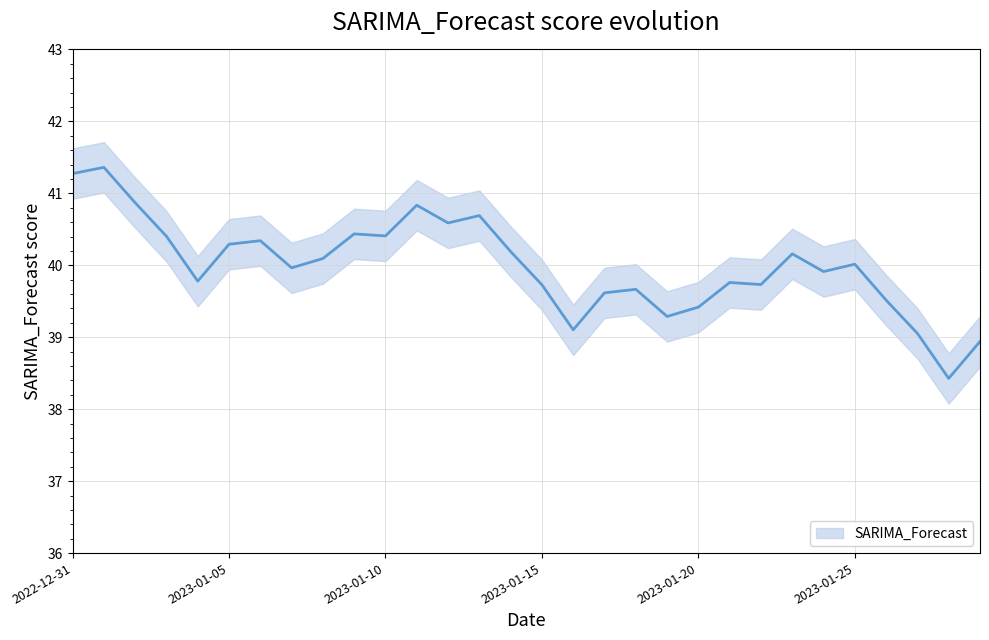

What is the average value?

40.0